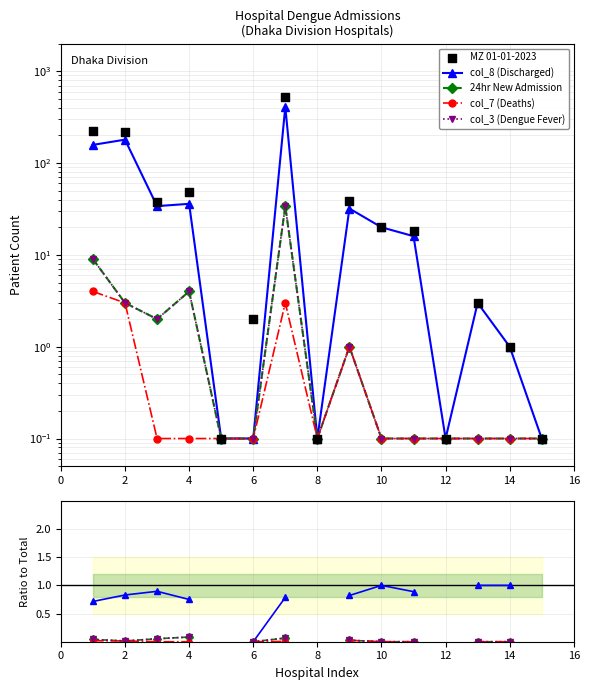

Which series reaches the minimum Y coordinate?

col_8 (Discharged)